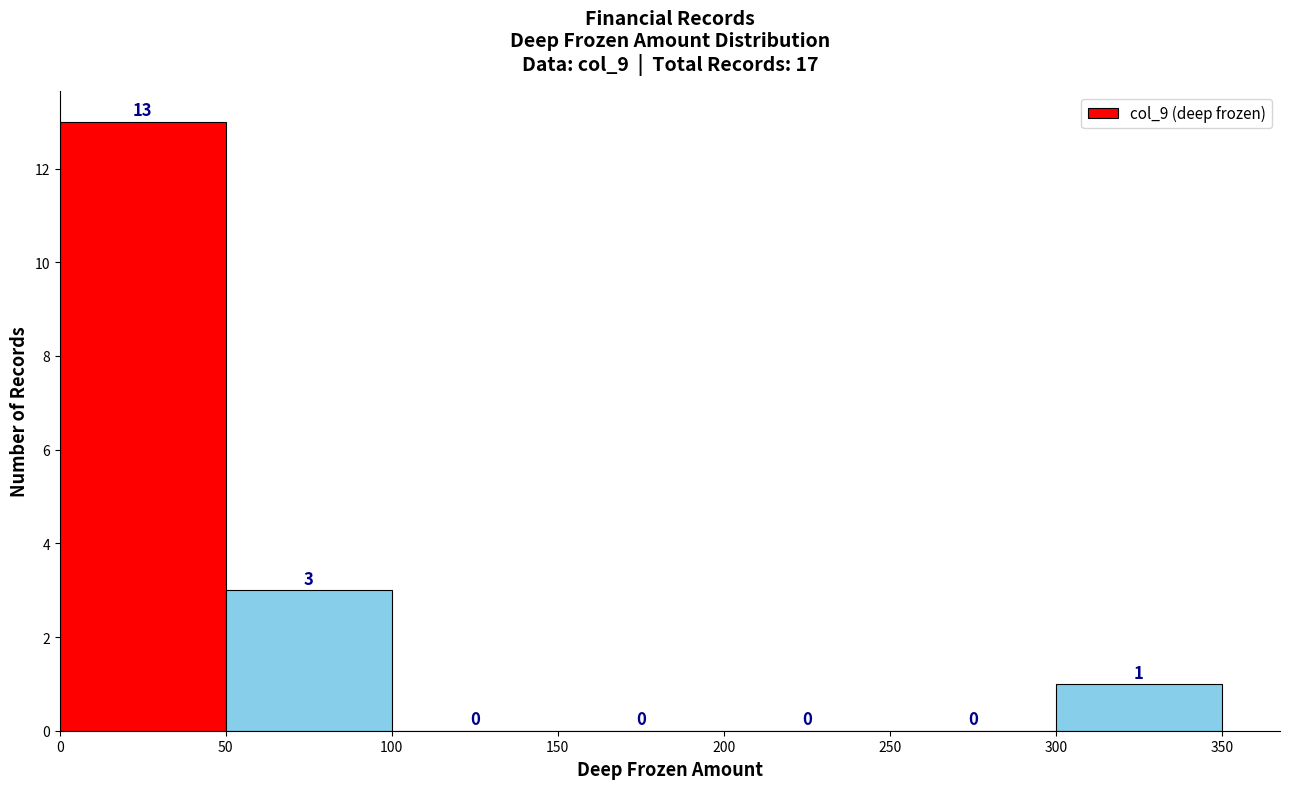

How tall is the bar that spans 50 to 100 on the x-axis?

3